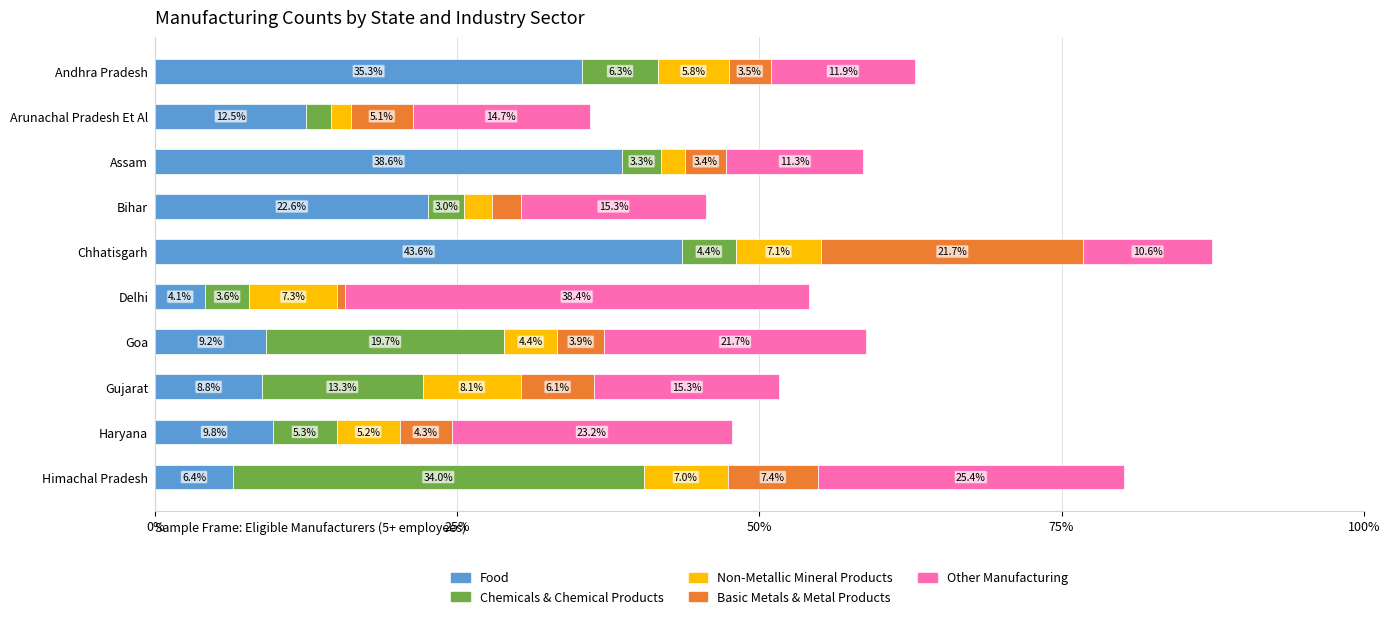

What value does the Food series have at Himachal Pradesh?

6.4